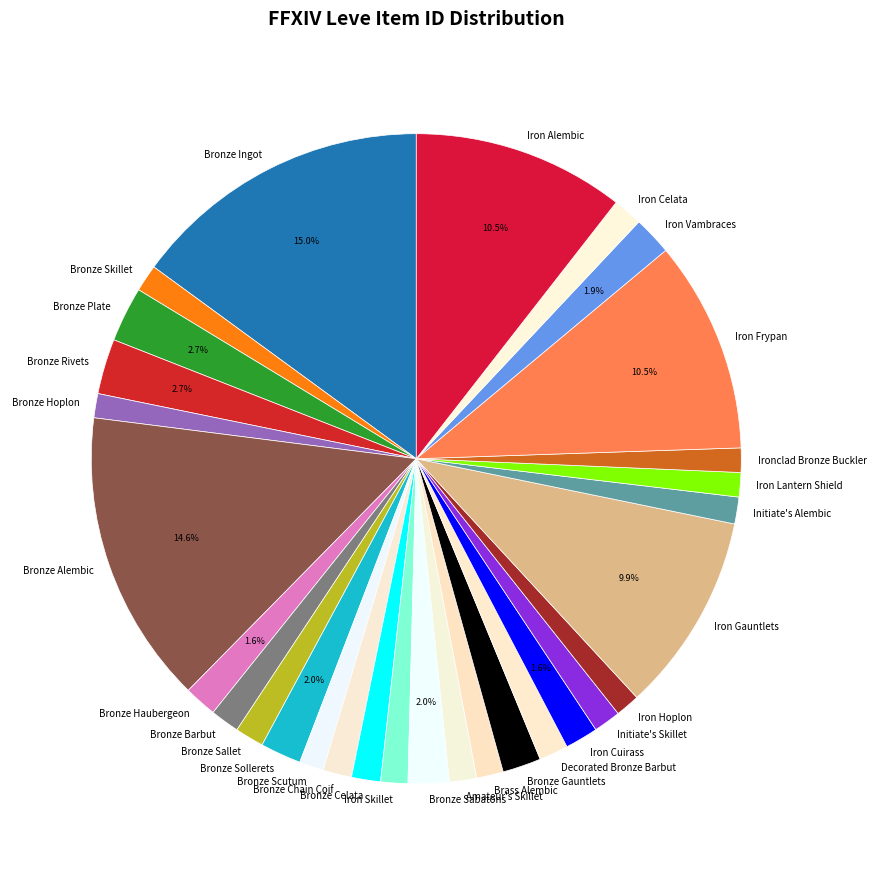

Do Bronze Skillet and Decorated Bronze Barbut together represent more than half of the pie?

No